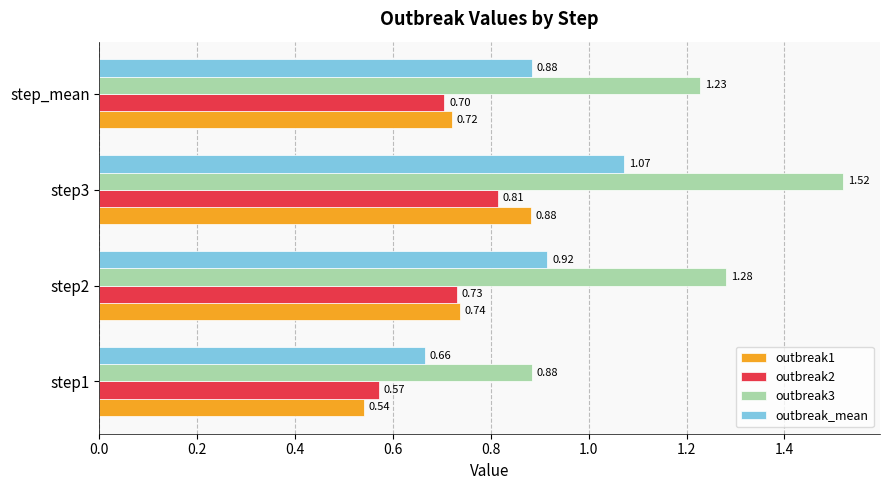

At step2, list the series in order from smallest to largest.

outbreak2, outbreak1, outbreak_mean, outbreak3